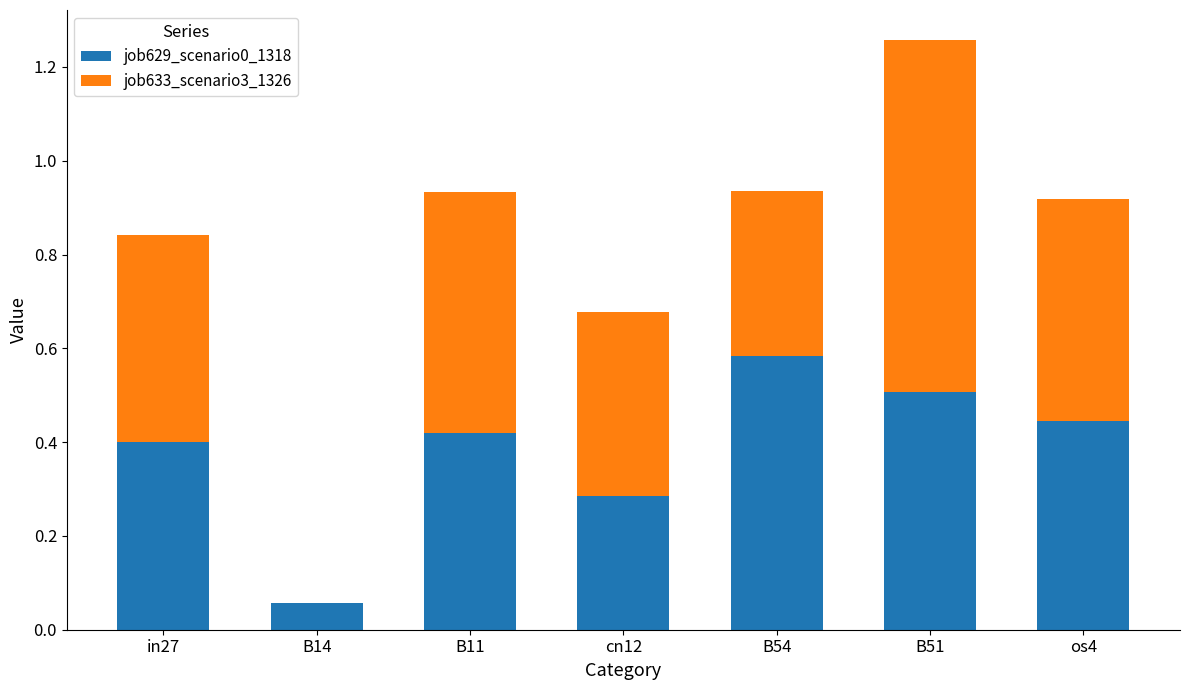

The value of job629_scenario0_1318 at B51 is 0.5. True or false?

True